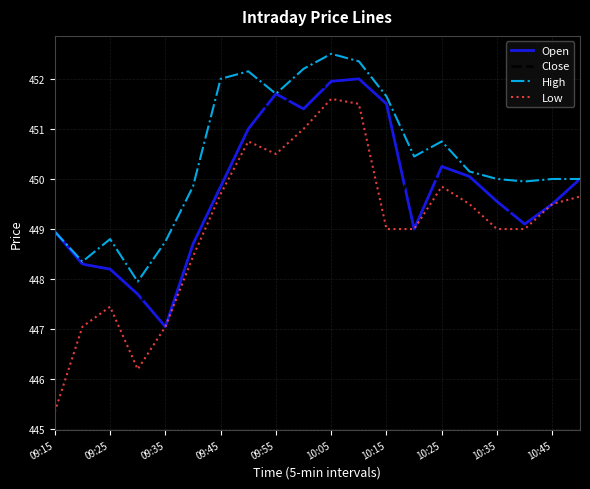

Which series has the largest range (max minus min)?

Low